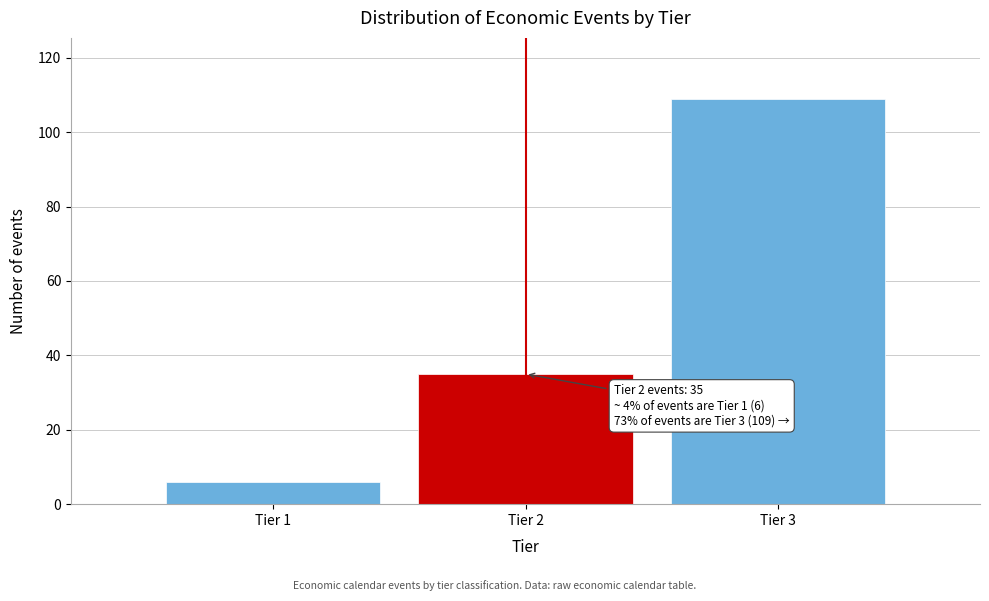

Reading left to right, list all the values displayed in this chart.

Tier 1=6	Tier 2=35	Tier 3=109